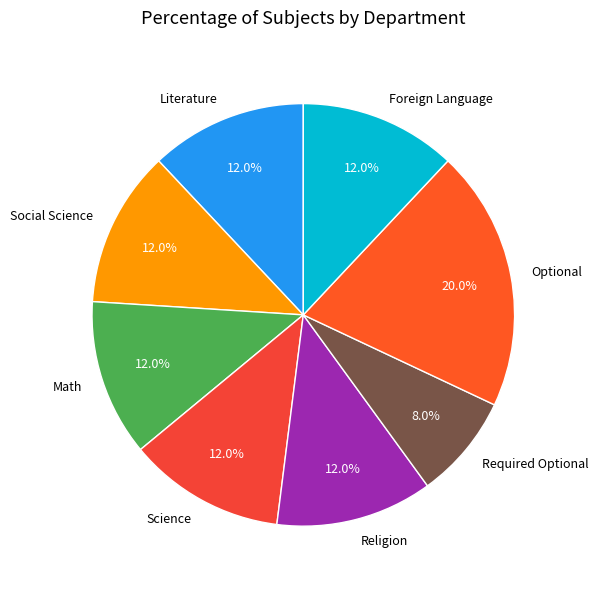

What percentage is the Religion slice, to the nearest percent?

12%